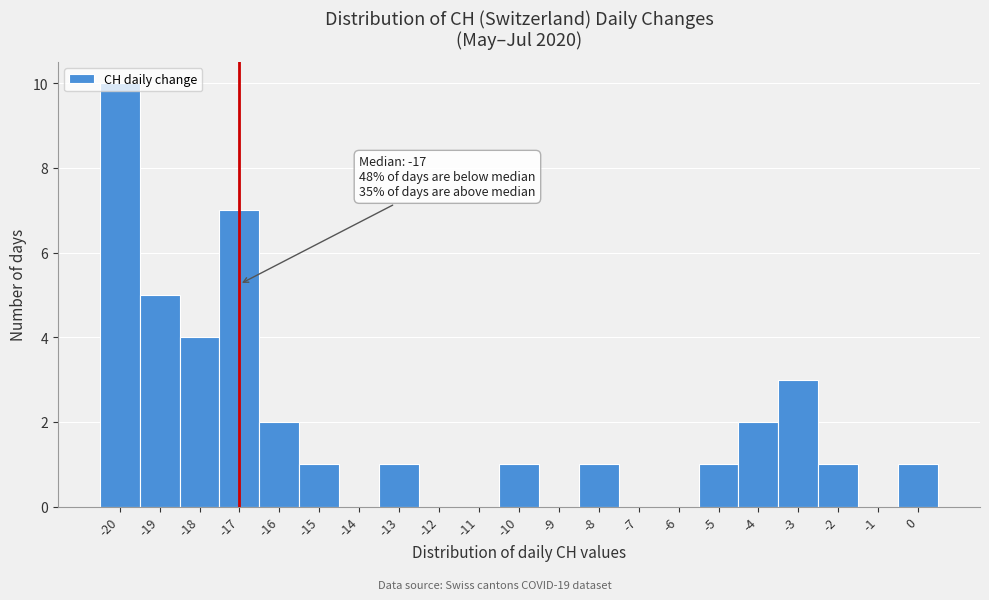

Over which range of the x-axis is the bar tallest?

-20.5 to -19.5